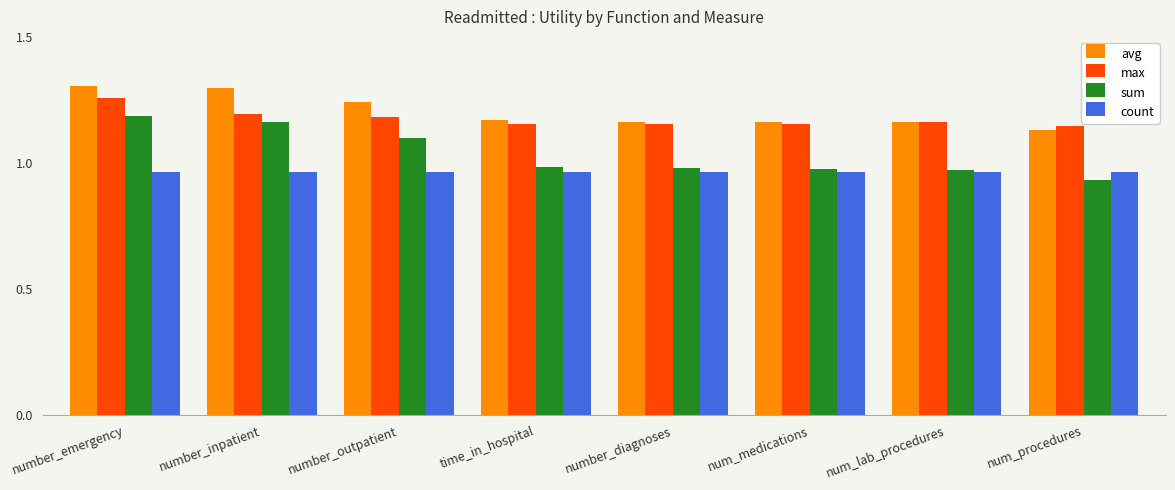

Count the count values in the range 0 to 1.

8